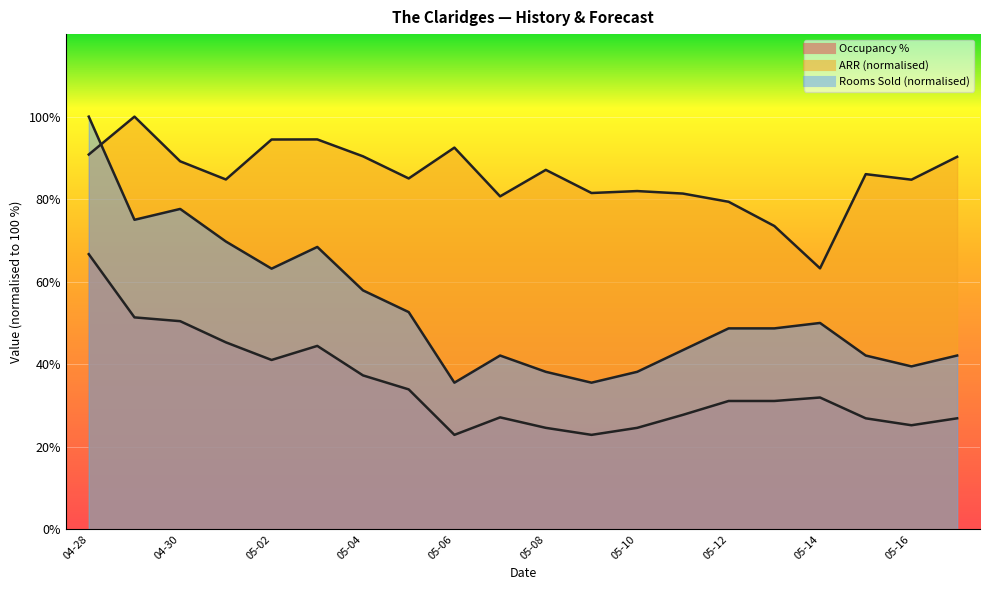

Reading left to right, transcribe all the data shown in this chart.

Occupancy %: 66.7	51.4	50.4	45.3	41.0	44.4	37.3	33.9	22.9	27.1	24.6	22.9	24.6	27.7	31.1	31.1	31.9	26.9	25.2	26.9
ARR: 90.8	100.0	89.2	84.8	94.5	94.5	90.4	85.0	92.5	80.7	87.1	81.5	82.0	81.4	79.4	73.5	63.2	86.1	84.7	90.3
Rooms Sold: 100.0	75.0	77.6	69.7	63.2	68.4	57.9	52.6	35.5	42.1	38.2	35.5	38.2	43.4	48.7	48.7	50.0	42.1	39.5	42.1